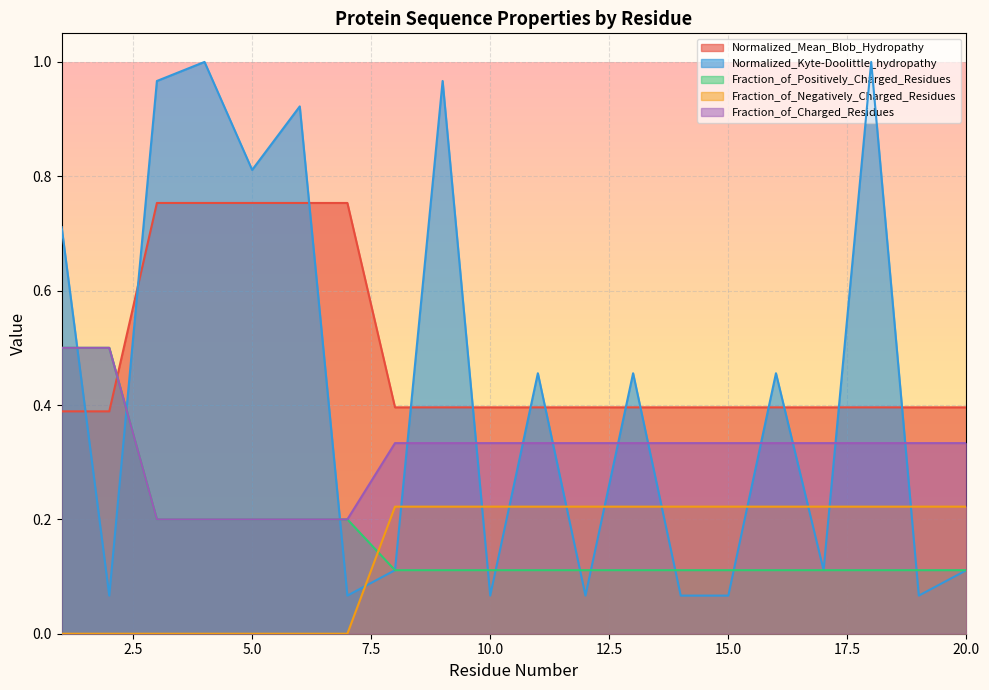

Which category has the highest value across all series?

4